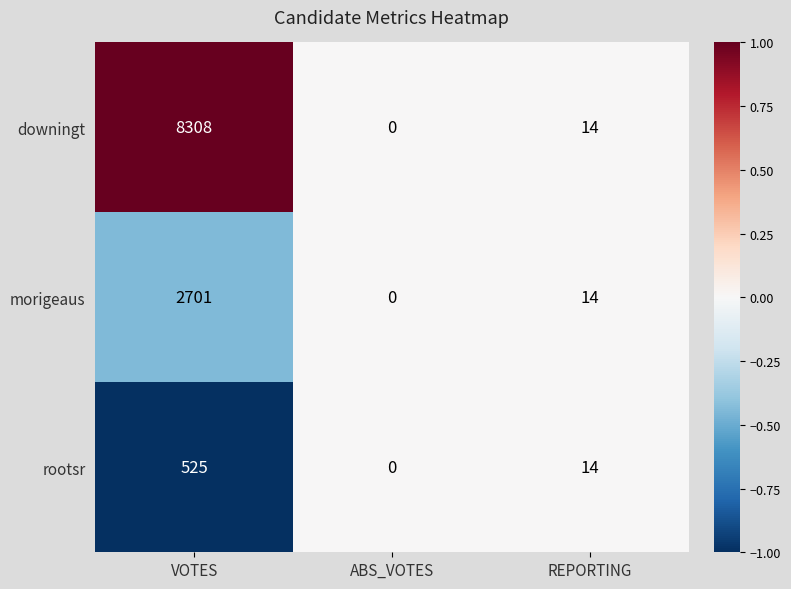

Which label corresponds to the largest value in the chart?

VOTES